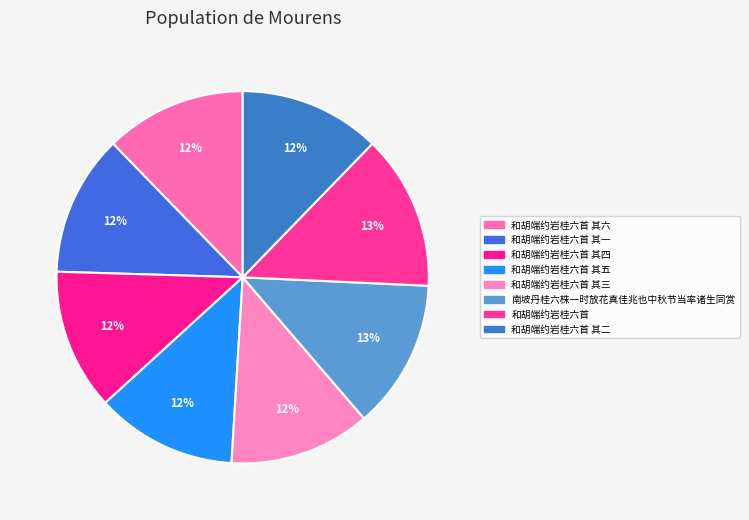

How many slices are in this pie chart?

8